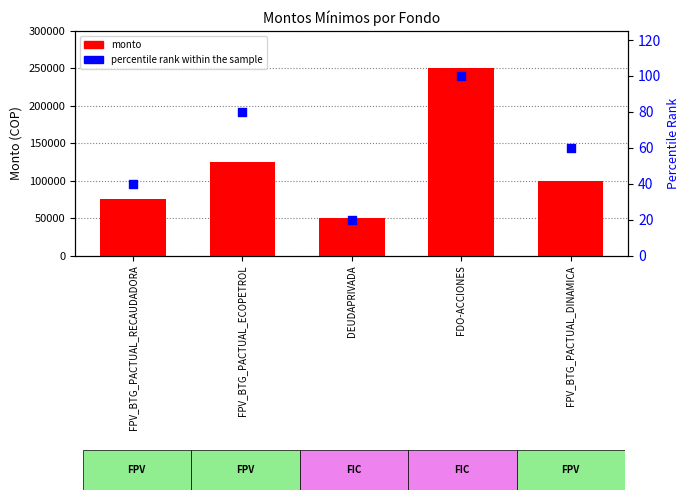

Which series has the largest total across all categories?

monto